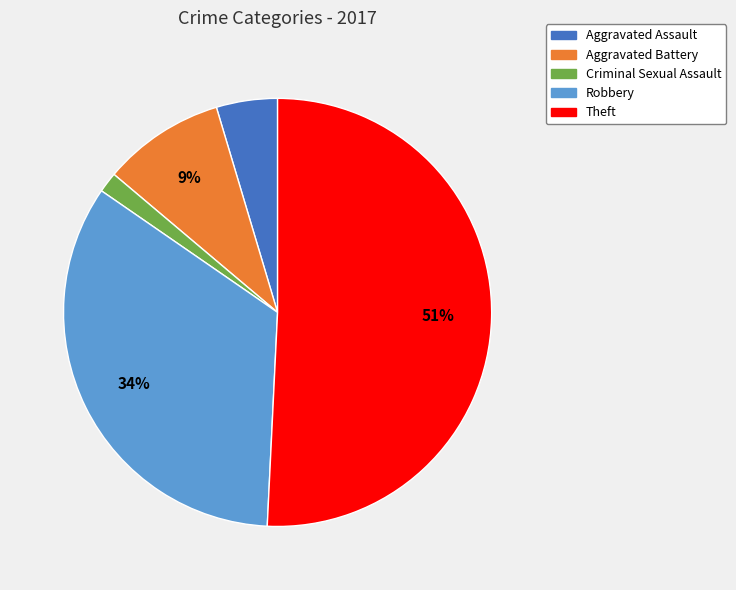

Does any single category account for the majority?

Yes